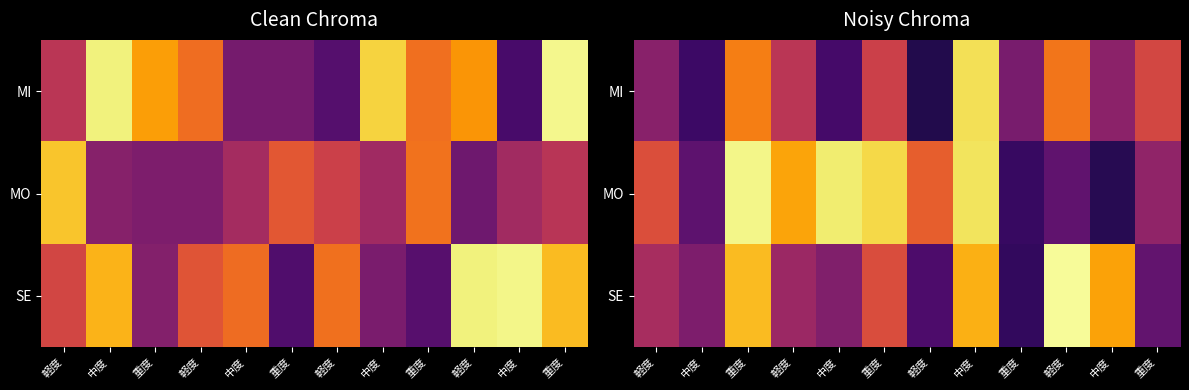

Count the MI values in the range 0 to 1.

12